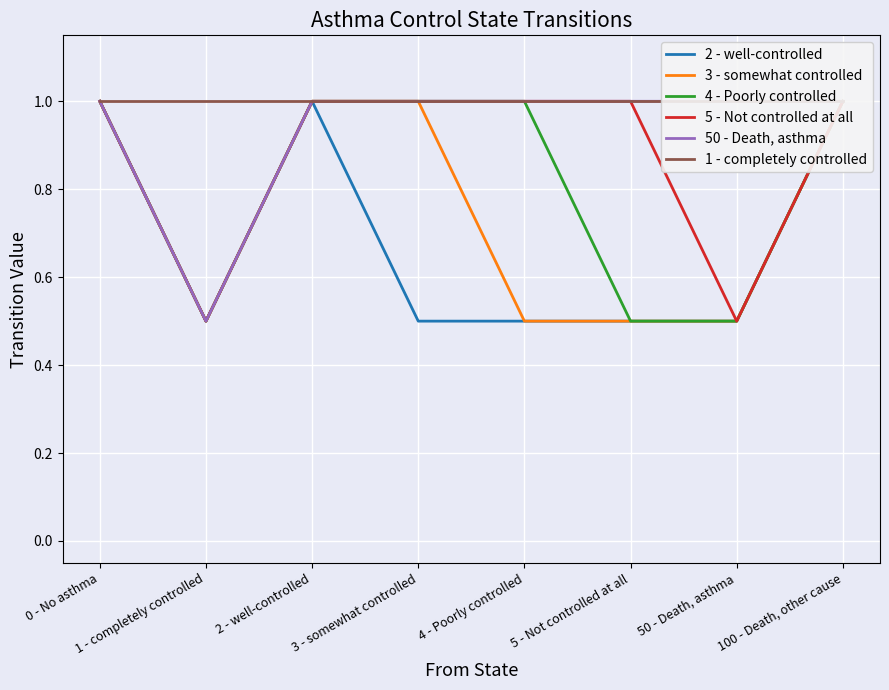

Rank the series by their maximum value, from highest to lowest.

2 - well-controlled, 3 - somewhat controlled, 4 - Poorly controlled, 5 - Not controlled at all, 50 - Death, asthma, 1 - completely controlled